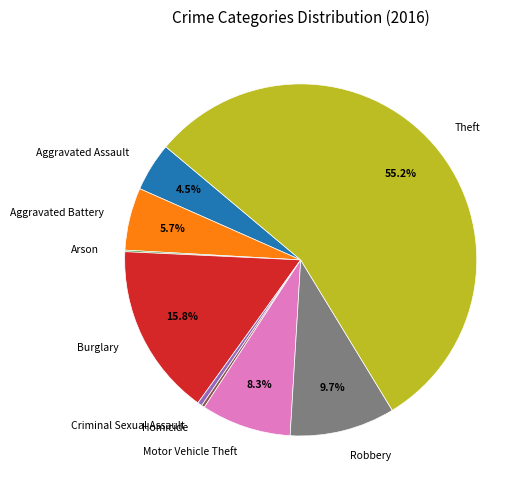

To the nearest percent, what percentage of the pie is Motor Vehicle Theft?

8%